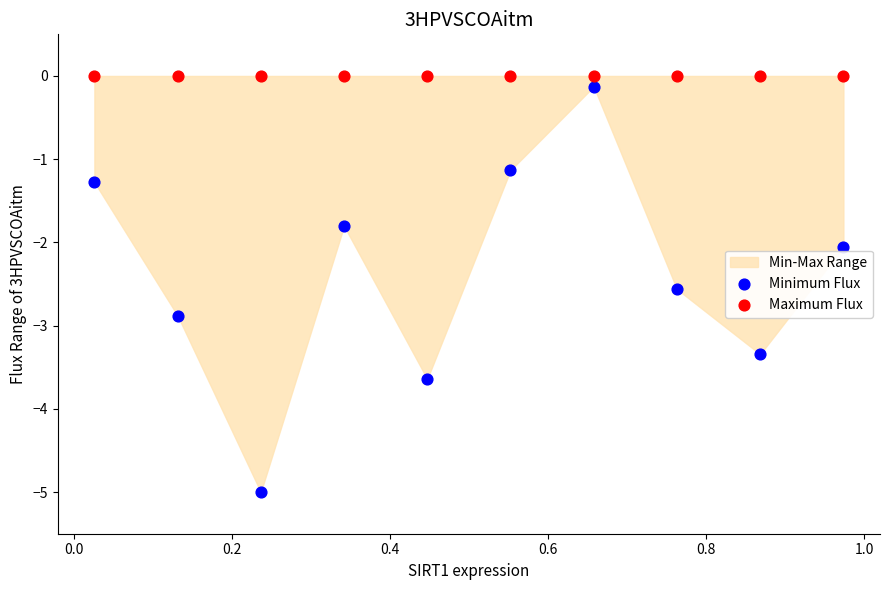

How many points are shown in the scatter plot?

20